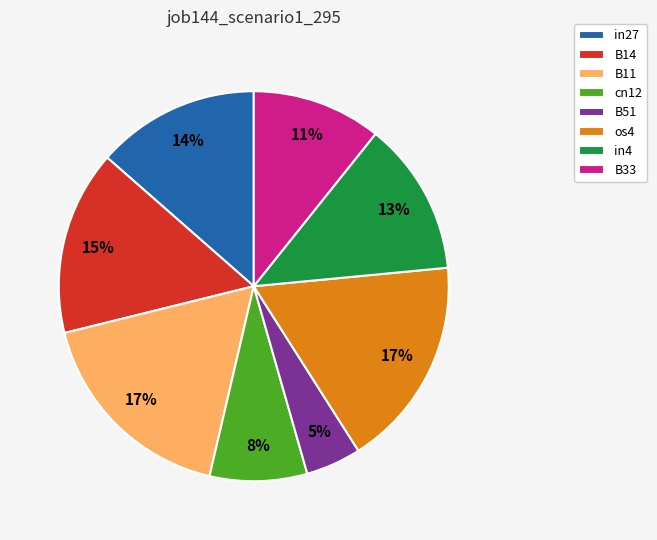

Which has a higher value, B51 or os4?

os4